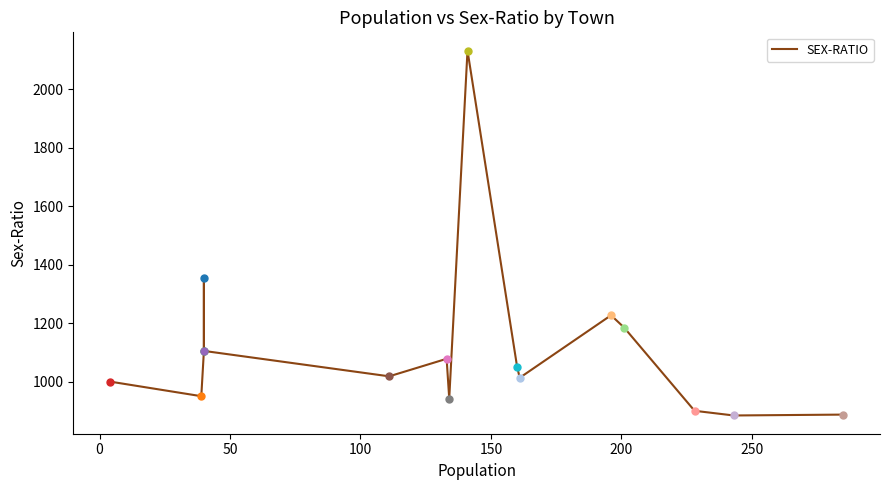

What is the difference between the second highest and second lowest values?

466